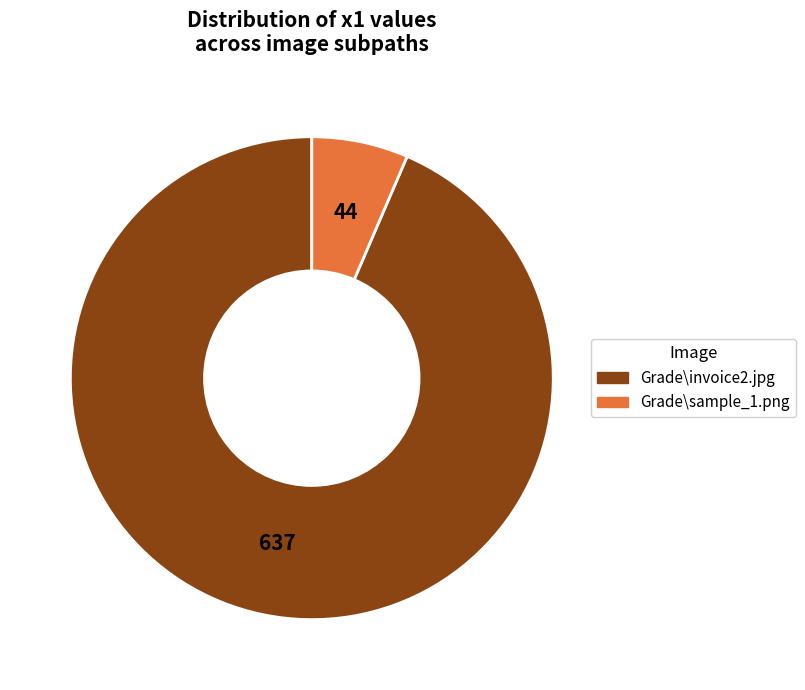

Rank the categories by value from lowest to highest.

Grade\sample_1.png, Grade\invoice2.jpg